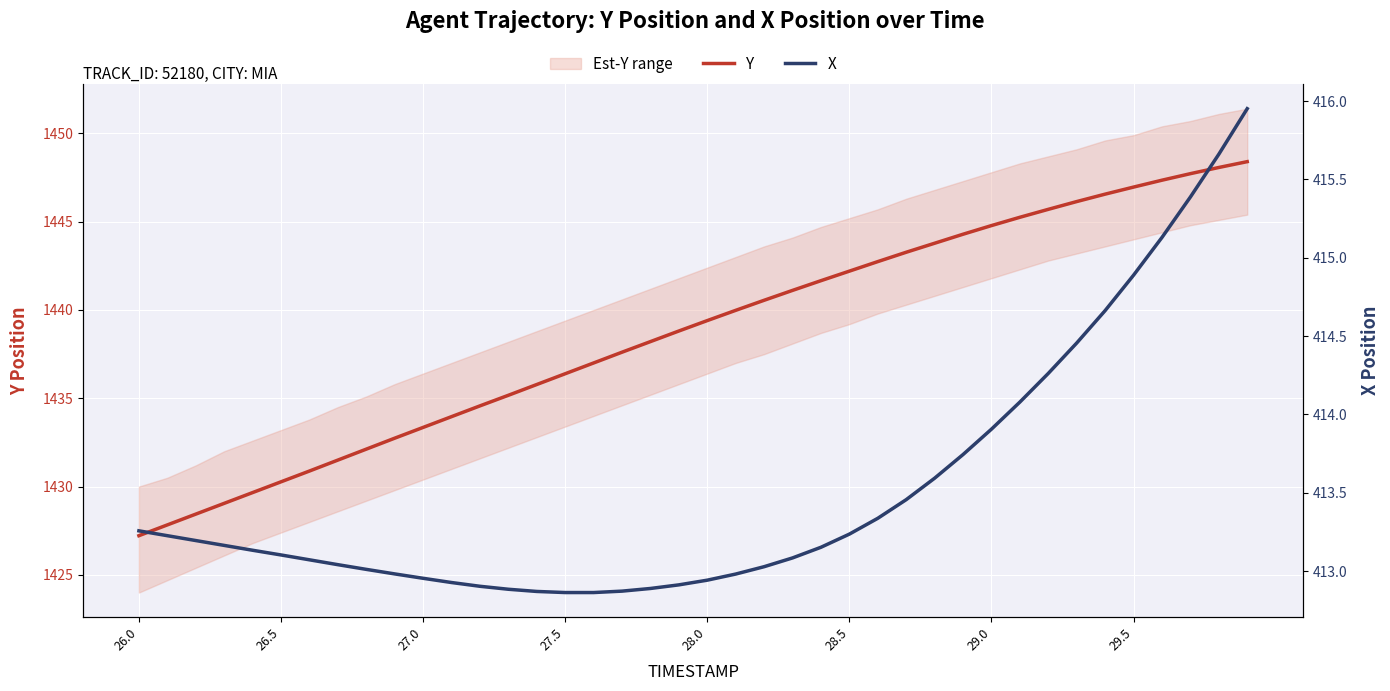

The value of Y at 29.5 is 2535.5. True or false?

False